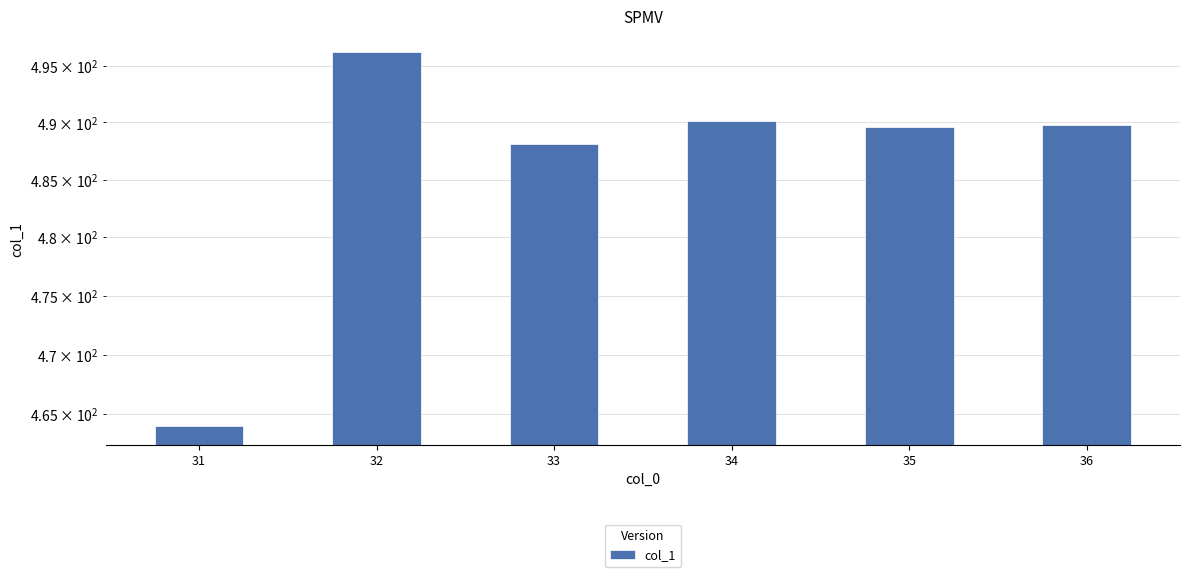

Does the chart contain stacked bars?

No